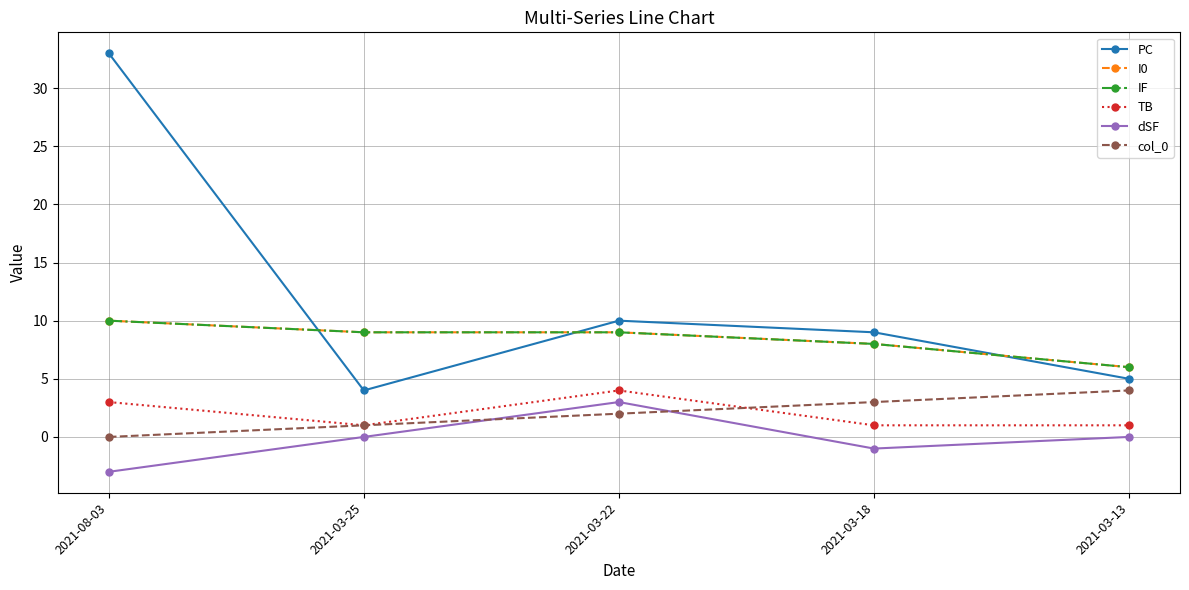

What is the average value of the PC series?

12